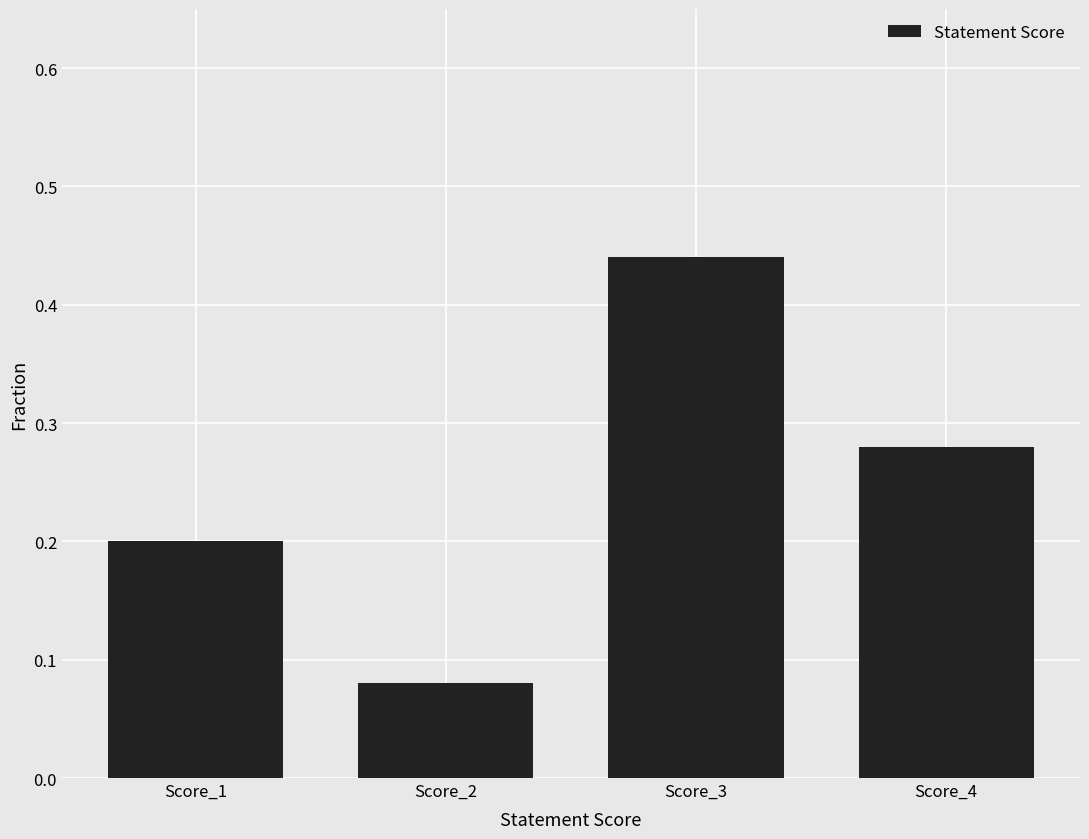

What is the difference between the values at Score_3 and Score_4?

0.2